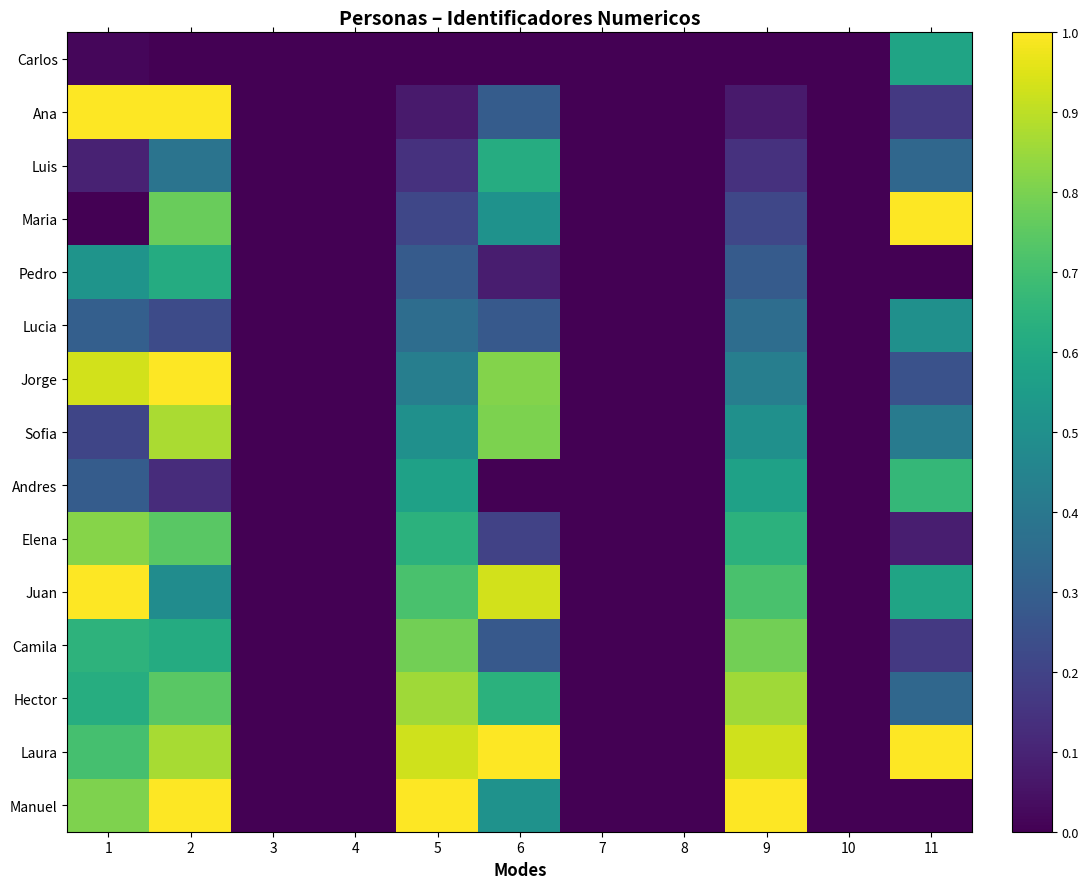

What is the total value across all series at 11?

6.1